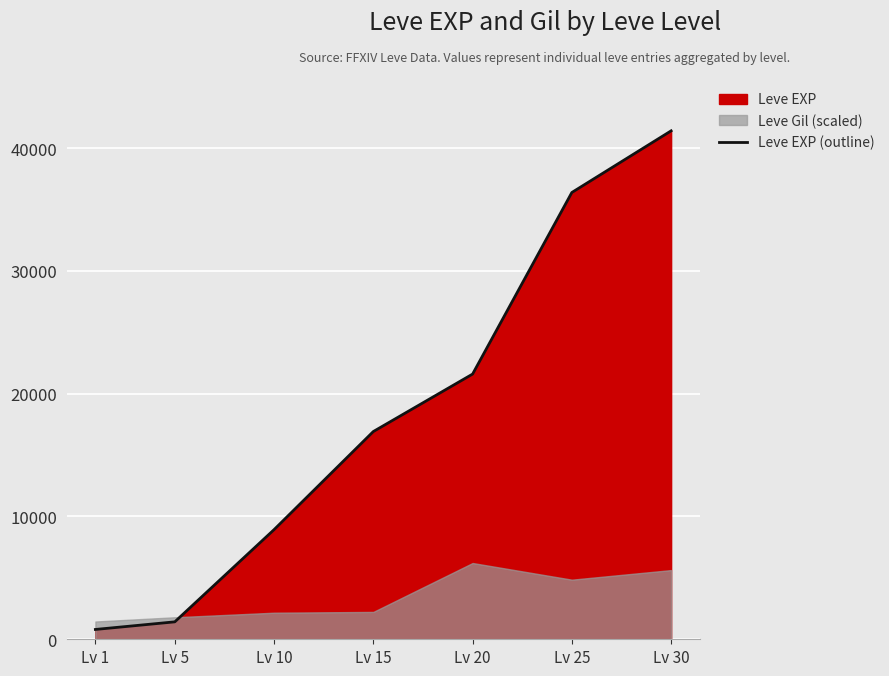

What is the sum of all values?

127470